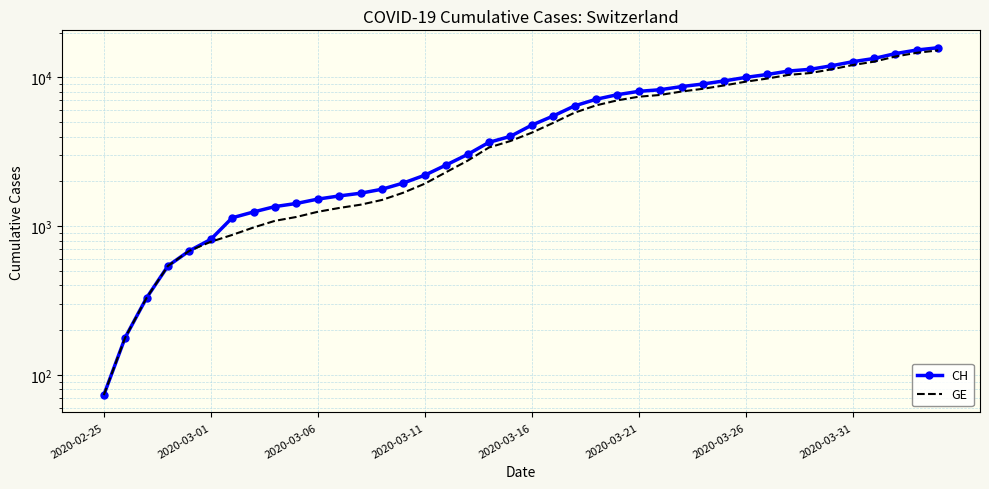

True or false: GE has more than 0 interior local peaks.

False